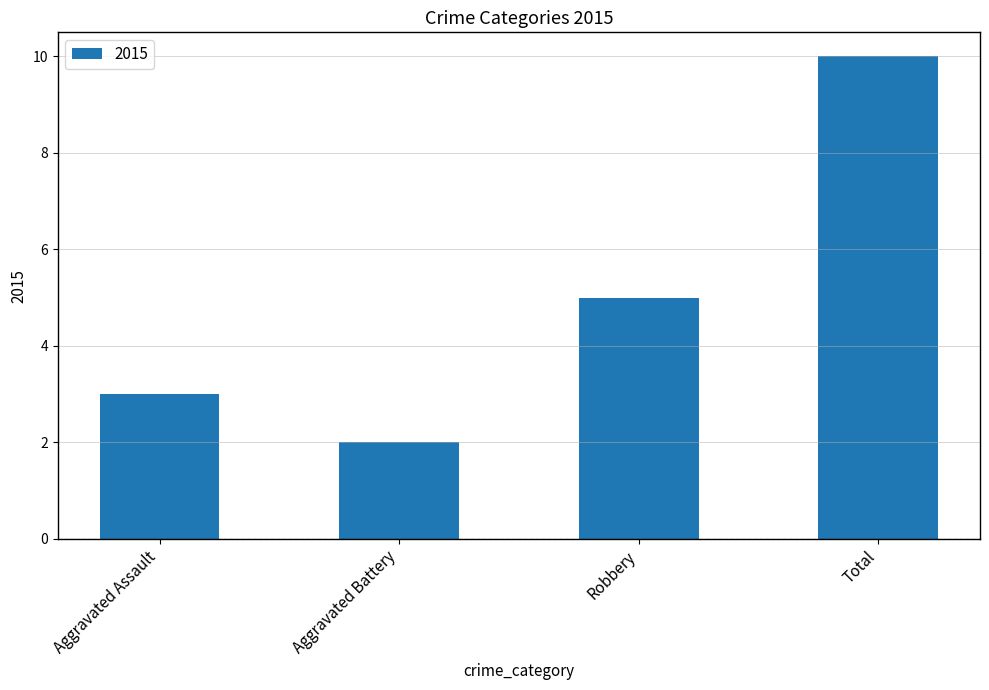

What is the sum of all values?

20